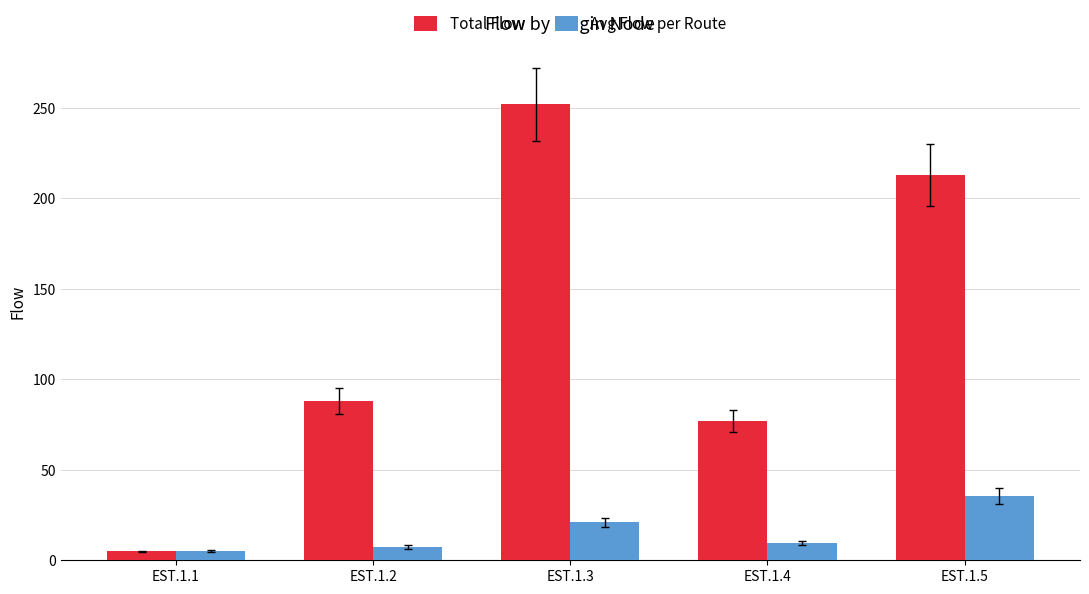

What is the total value across all series at EST.1.2?

95.3